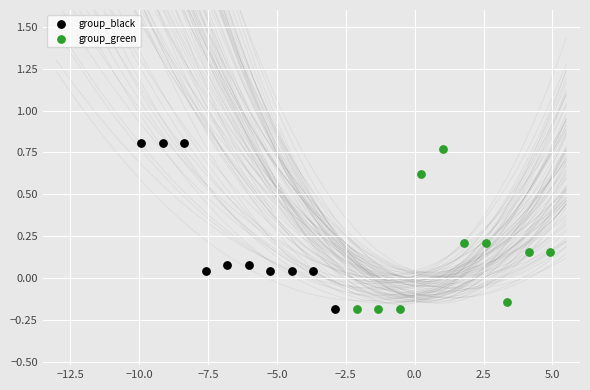

What are all the series names shown in the legend?

group_black, group_green